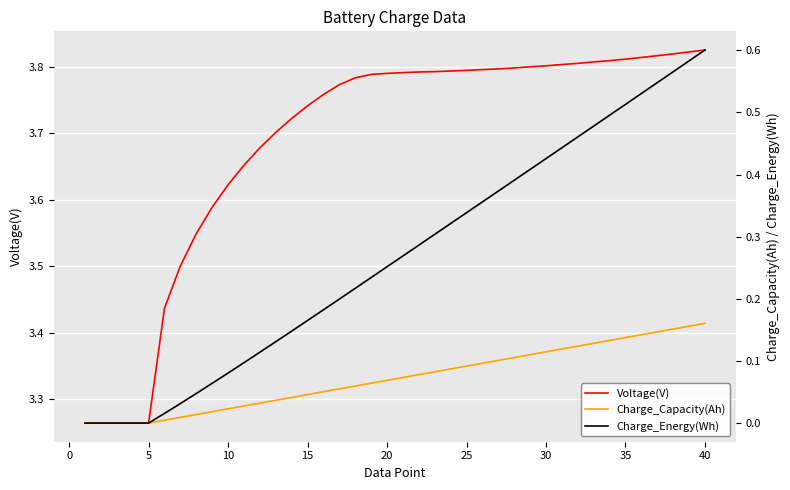

What is the difference between the highest and lowest values at 35?

3.7